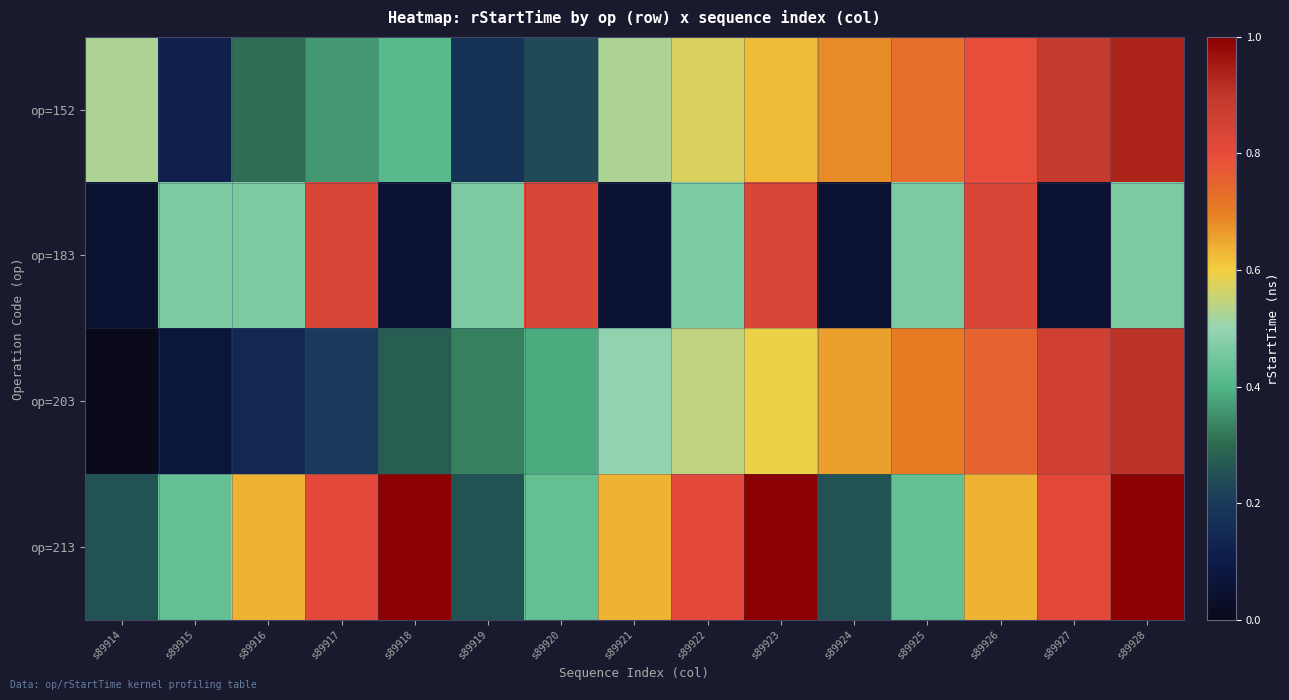

Reading left to right, what are all the values shown in this chart?

op=152: s89914=0.5	s89915=0.1	s89916=0.3	s89917=0.4	s89918=0.4	s89919=0.2	s89920=0.2	s89921=0.5	s89922=0.6	s89923=0.6	s89924=0.7	s89925=0.7	s89926=0.8	s89927=0.9	s89928=0.9
op=183: s89914=0.1	s89915=0.5	s89916=0.5	s89917=0.8	s89918=0.1	s89919=0.5	s89920=0.8	s89921=0.1	s89922=0.5	s89923=0.8	s89924=0.1	s89925=0.5	s89926=0.8	s89927=0.1	s89928=0.5
op=203: s89914=0.0	s89915=0.1	s89916=0.1	s89917=0.2	s89918=0.3	s89919=0.3	s89920=0.4	s89921=0.5	s89922=0.5	s89923=0.6	s89924=0.7	s89925=0.7	s89926=0.8	s89927=0.9	s89928=0.9
op=213: s89914=0.3	s89915=0.4	s89916=0.6	s89917=0.8	s89918=1.0	s89919=0.3	s89920=0.4	s89921=0.6	s89922=0.8	s89923=1.0	s89924=0.3	s89925=0.4	s89926=0.6	s89927=0.8	s89928=1.0